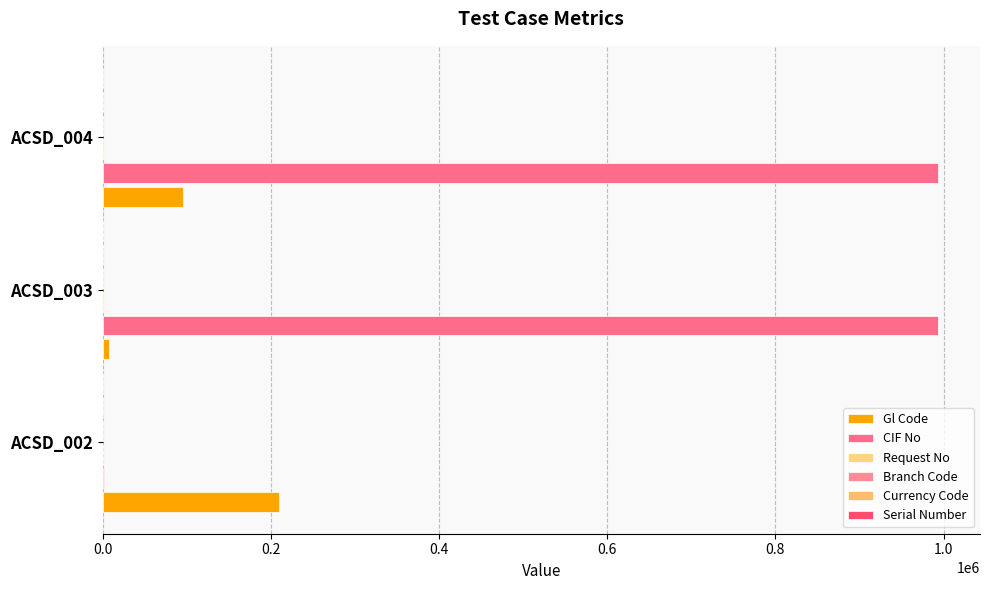

What is the minimum value for Request No?

34.0